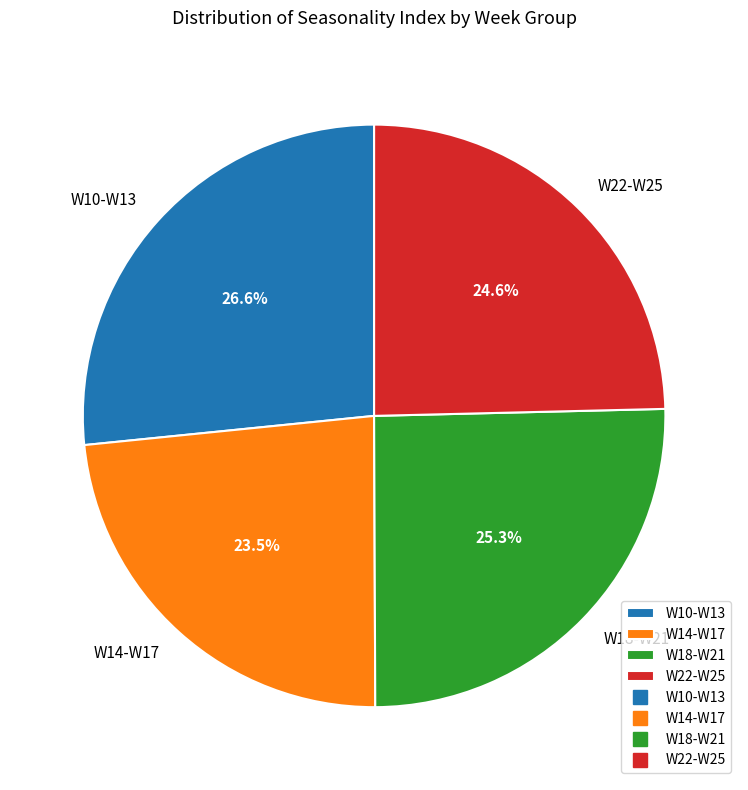

What is the largest slice in the pie chart?

W10-W13